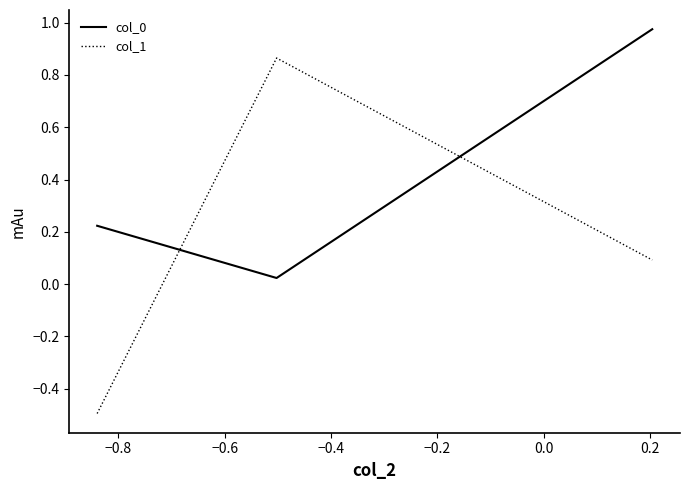

What is the minimum value shown in the chart?

-0.5